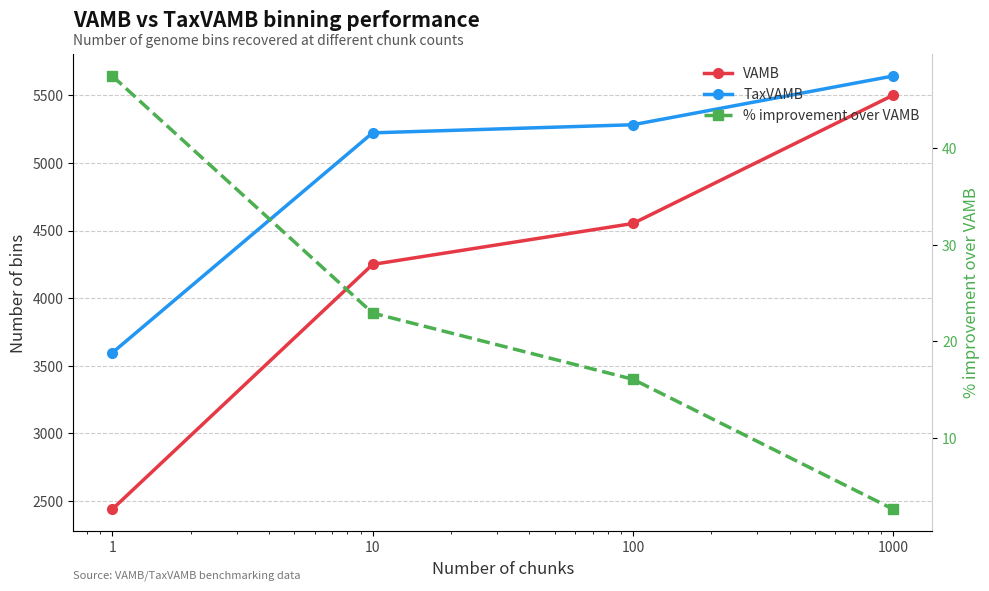

At which label is TaxVAMB closest to 4619?

10